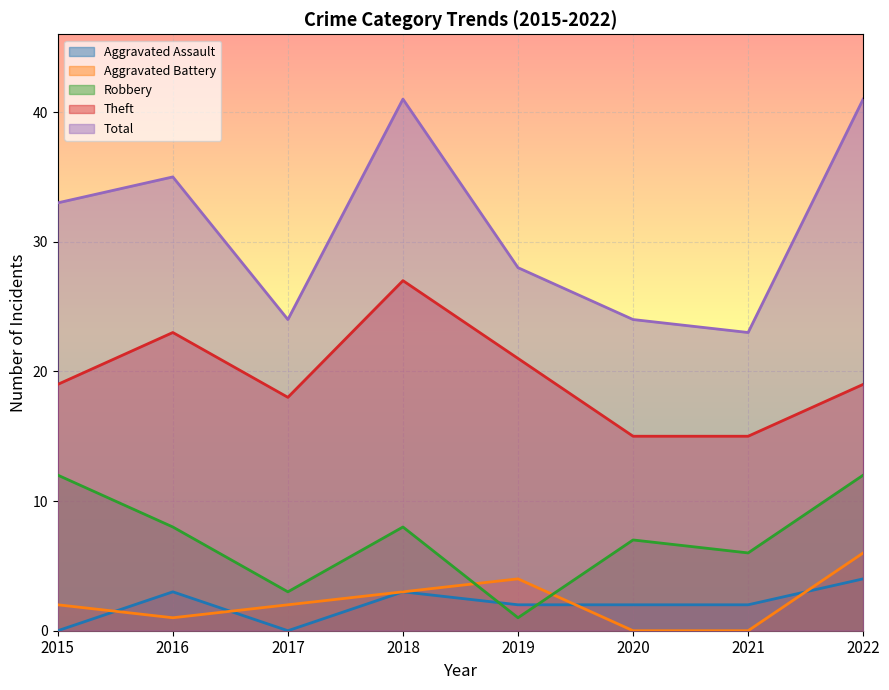

What is the value of the Total point at the 7th from the left?

23